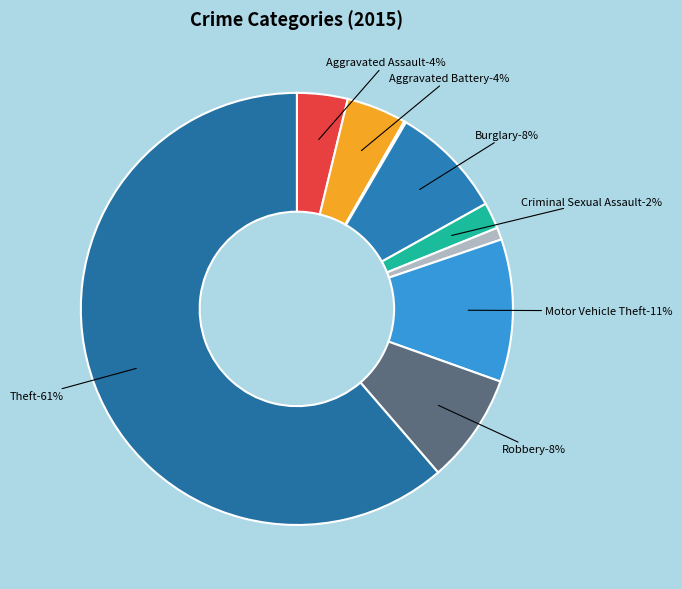

To the nearest percent, what percentage of the pie is Burglary?

8%